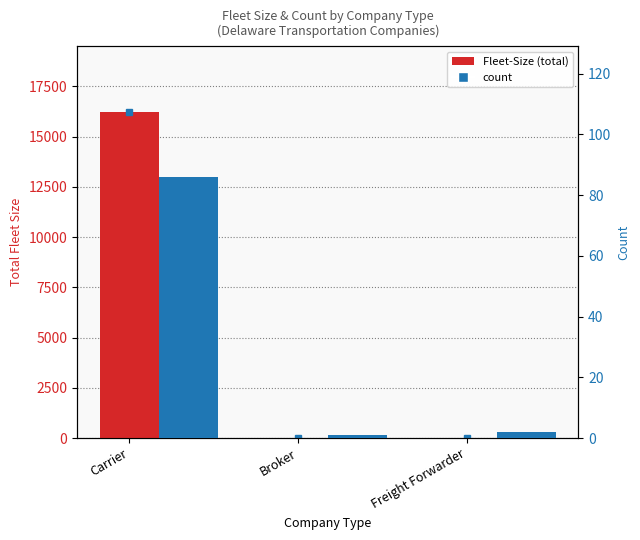

Which series has the largest range (max minus min)?

Fleet-Size (total)